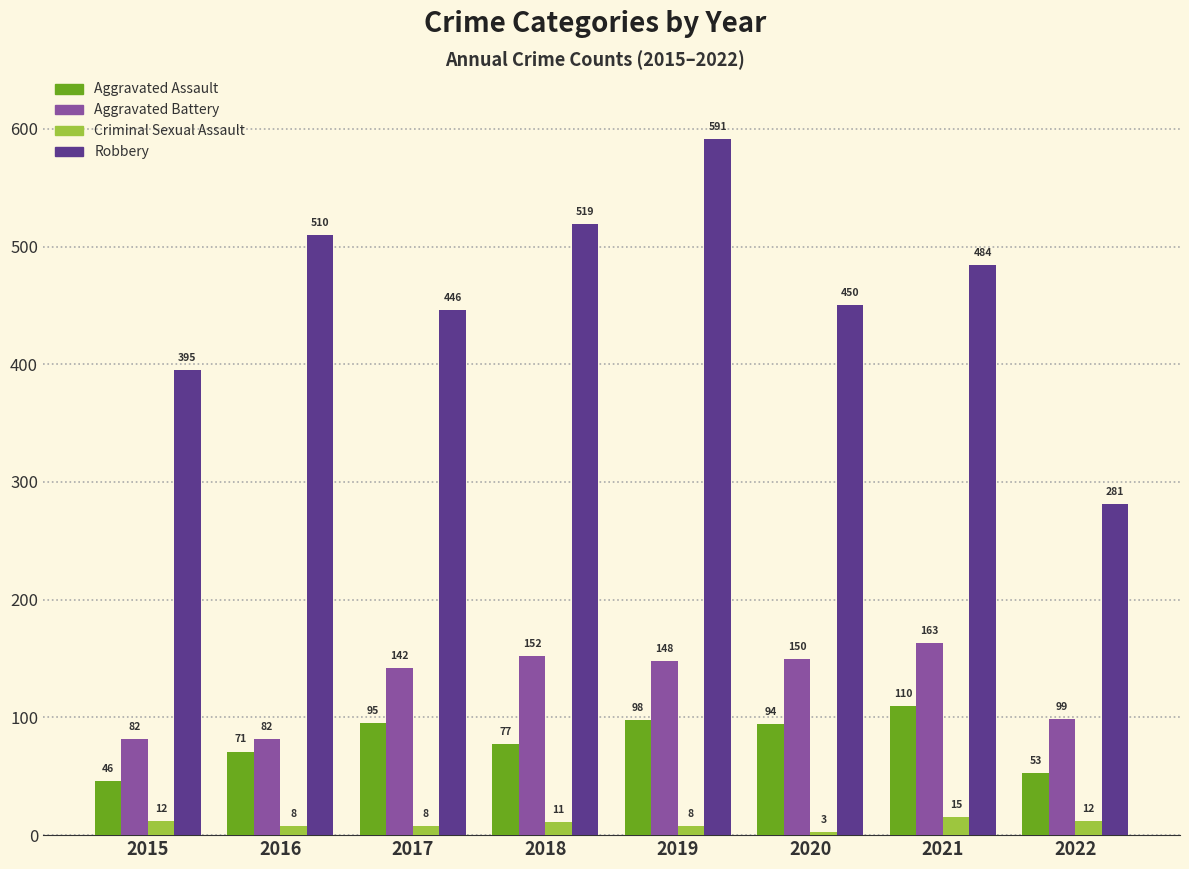

Count the number of data series in this chart.

4